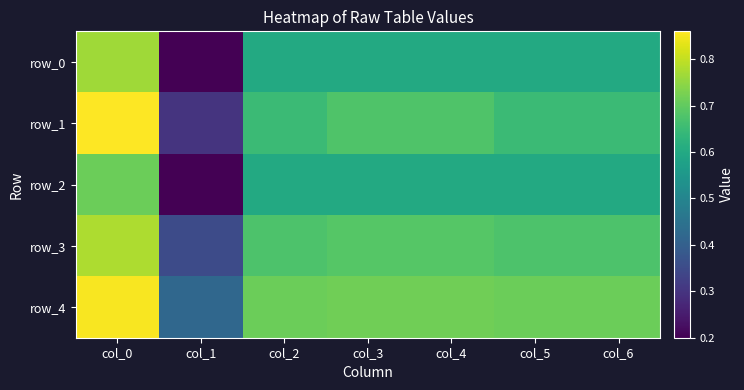

Is it true that row_1 equals 0.7 at col_3?

True